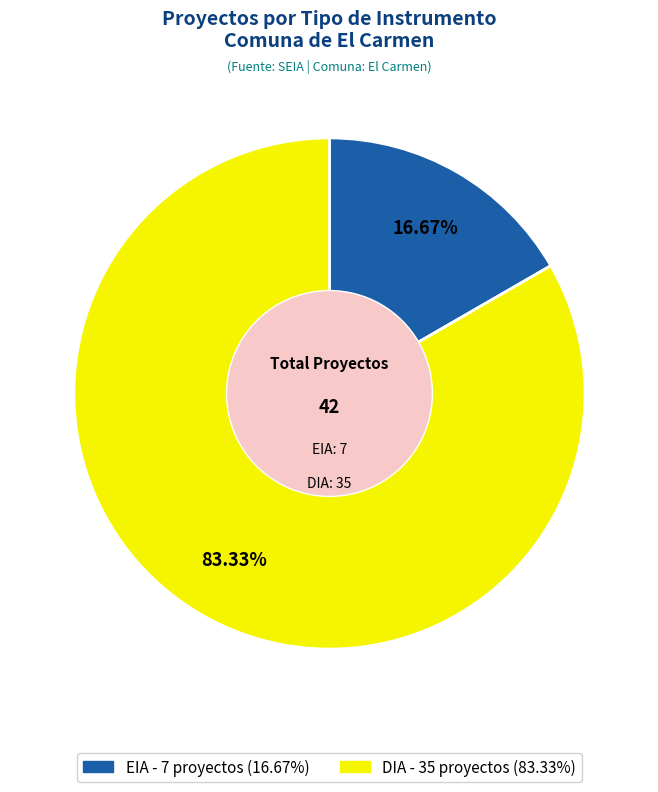

To the nearest percent, what portion does EIA represent?

17%